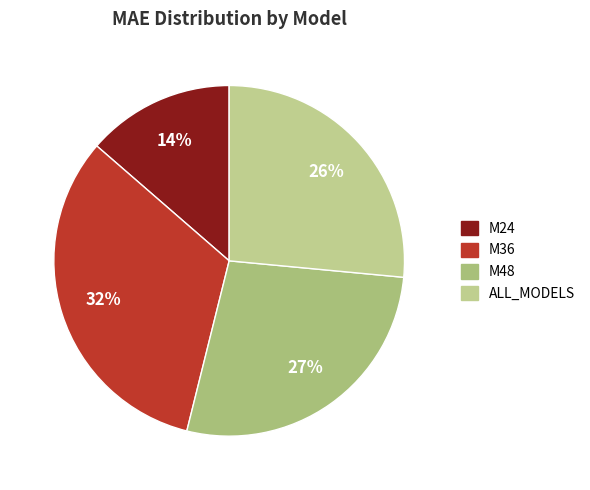

What percentage is NOT represented by M24?

86.4%